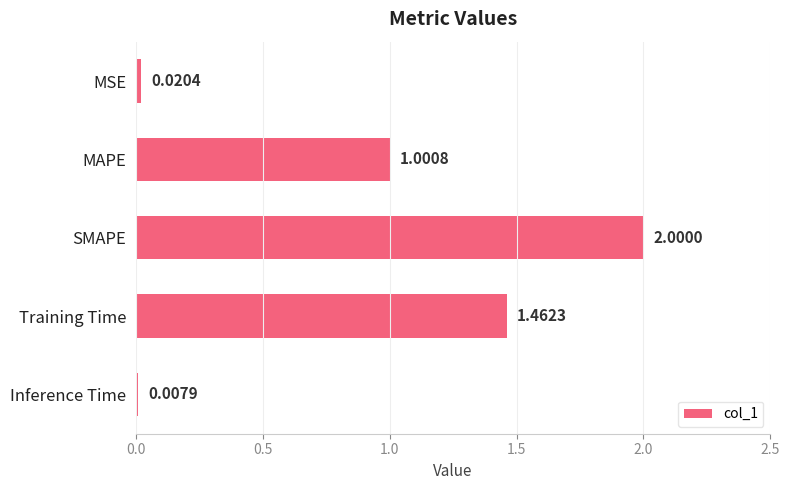

What is the average value?

0.9